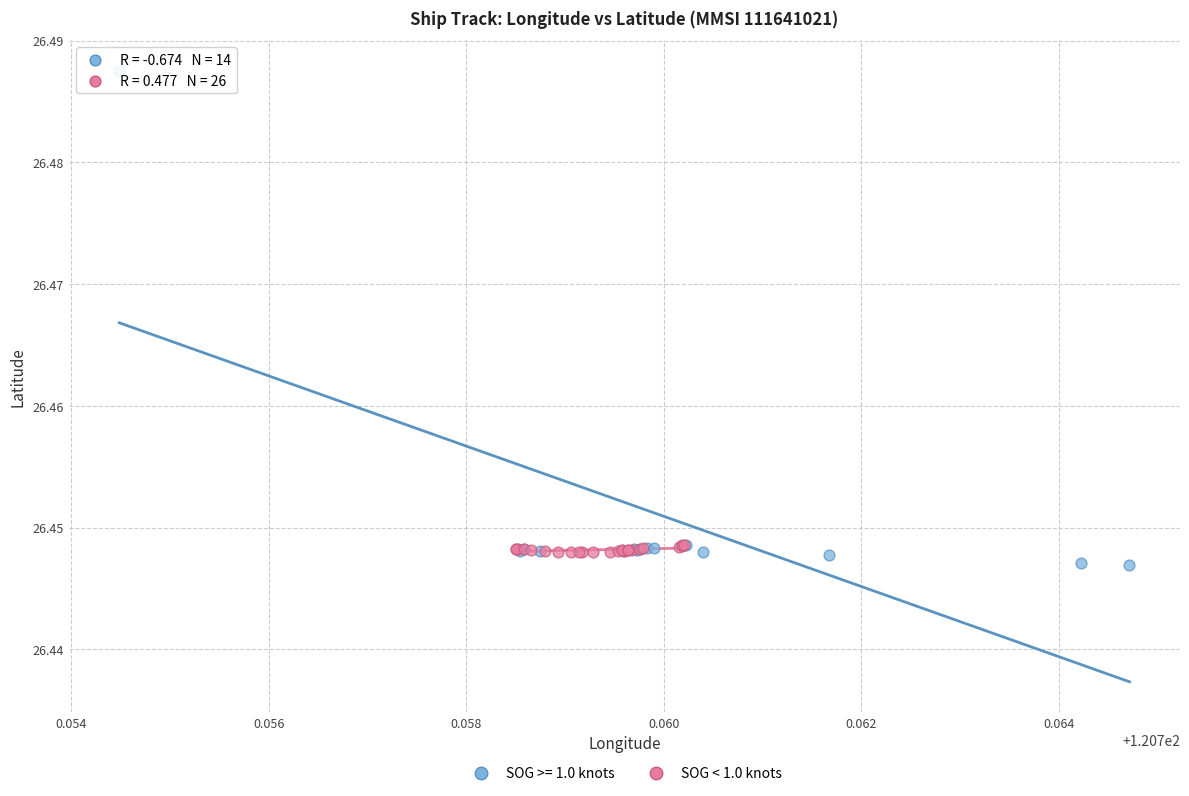

Which series contains the highest Y value?

SOG >= 1.0 knots